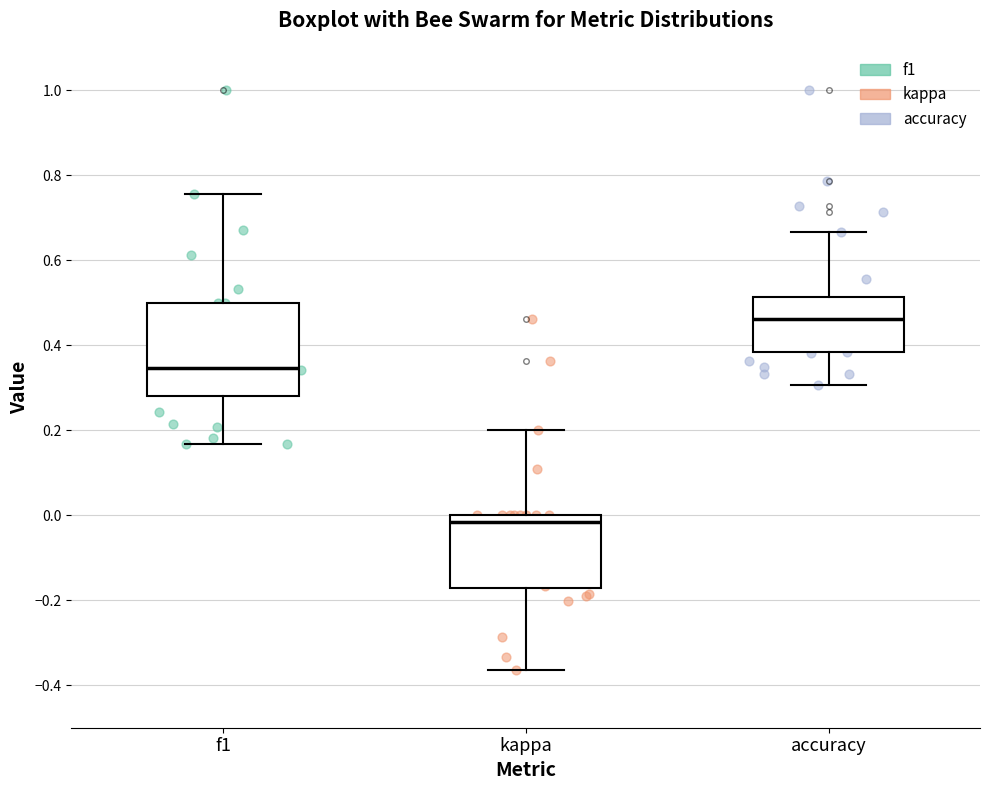

Reading left to right, read every box against the y-axis: the position of its median line, the range the box covers, and the ends of its whiskers. The values are not printed on the chart, so give them approximately, as read against the axis.

f1: median 0.34, box 0.28 to 0.50, whiskers 0.16 to 0.76
kappa: median -0.02, box -0.18 to 0.00, whiskers -0.36 to 0.20
accuracy: median 0.46, box 0.38 to 0.52, whiskers 0.30 to 0.66